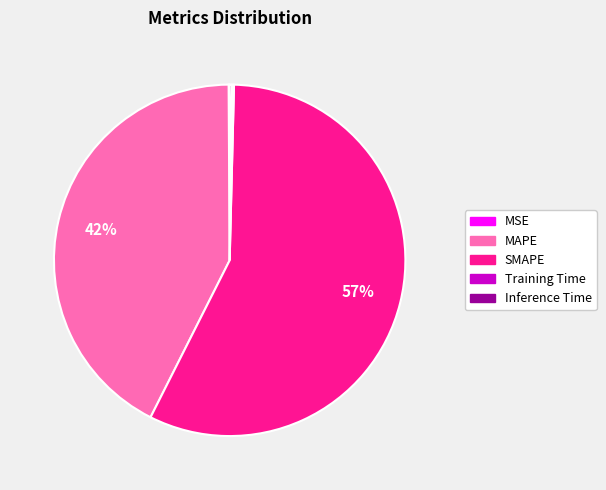

Which category has the biggest portion of the pie?

SMAPE